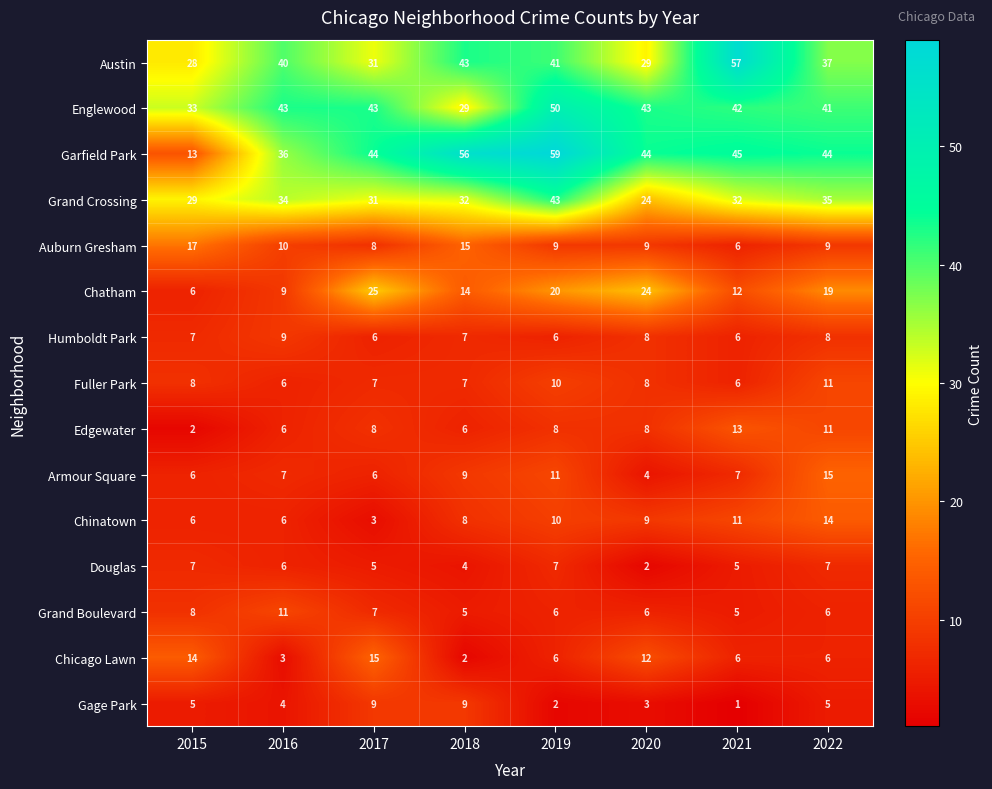

Which series has the largest total across all categories?

Garfield Park